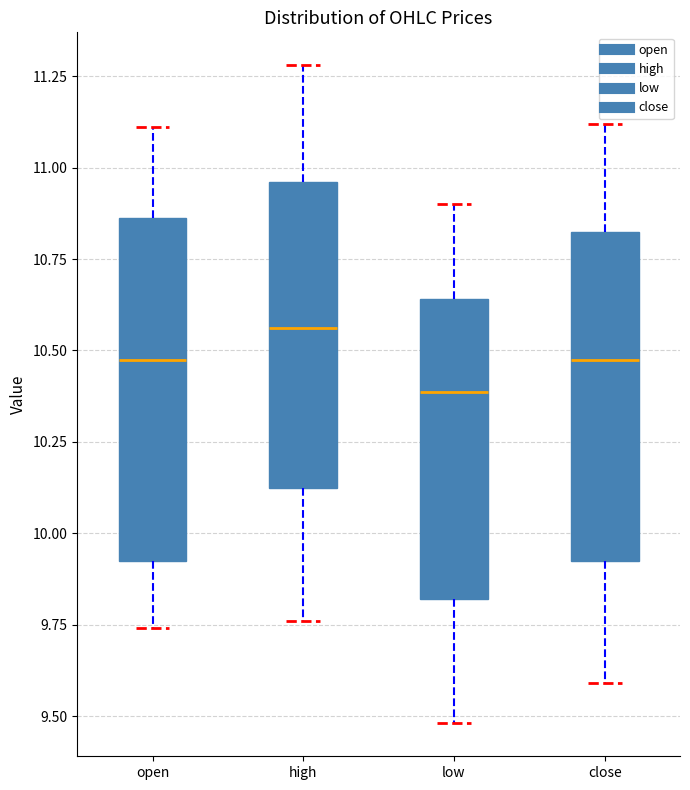

Reading left to right, read every box against the y-axis: the position of its median line, the range the box covers, and the ends of its whiskers. The values are not printed on the chart, so give them approximately, as read against the axis.

open: median 10.50, box 9.95 to 10.85, whiskers 9.75 to 11.10
high: median 10.55, box 10.10 to 10.95, whiskers 9.75 to 11.30
low: median 10.40, box 9.80 to 10.65, whiskers 9.50 to 10.90
close: median 10.50, box 9.95 to 10.85, whiskers 9.60 to 11.10